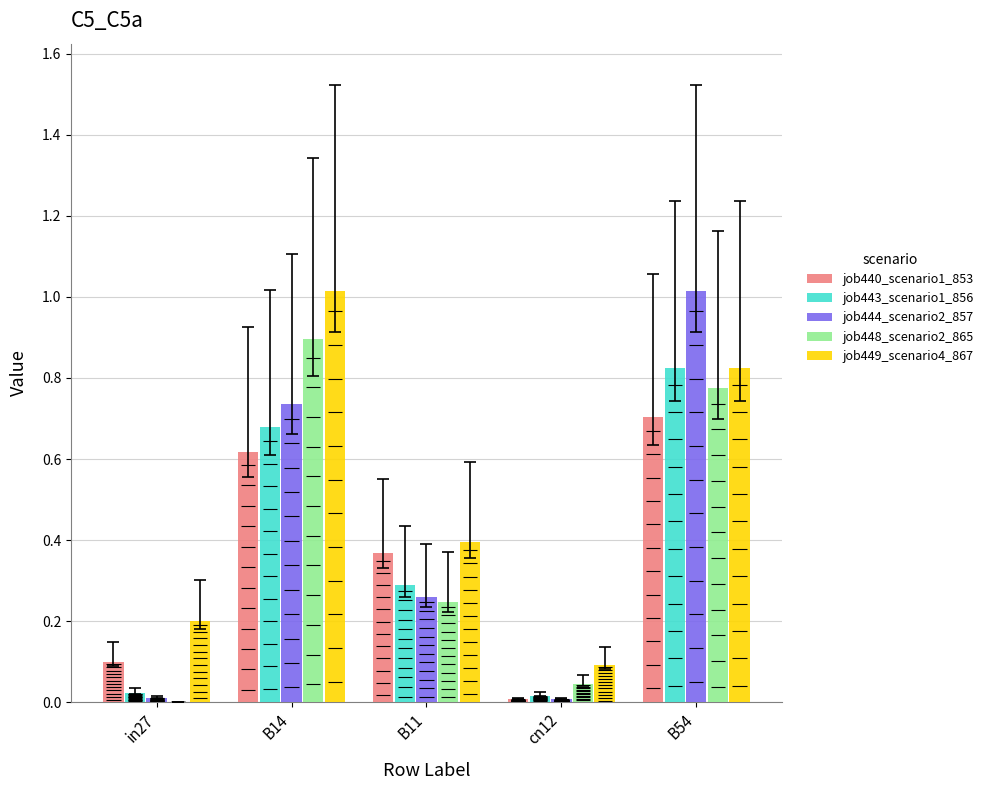

What is the sum of all job449_scenario4_867 values?

2.5